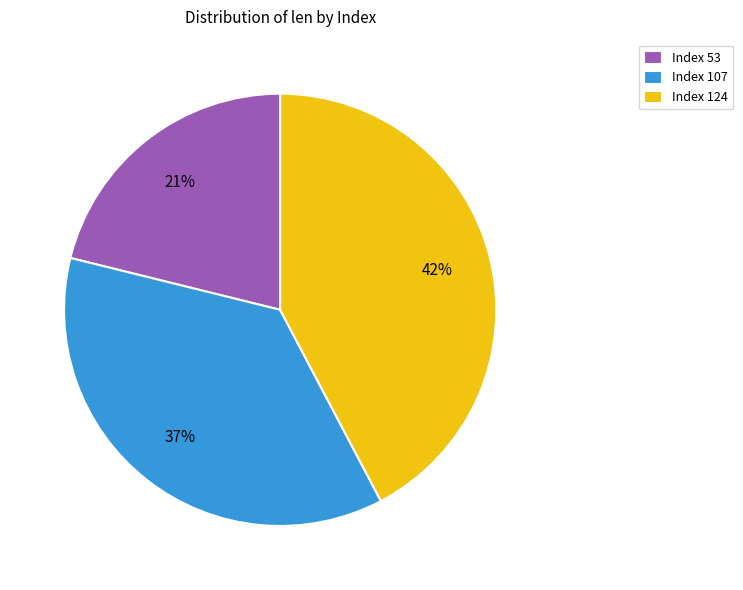

What is the ratio of the value at Index 124 to the value at Index 53?

2.0